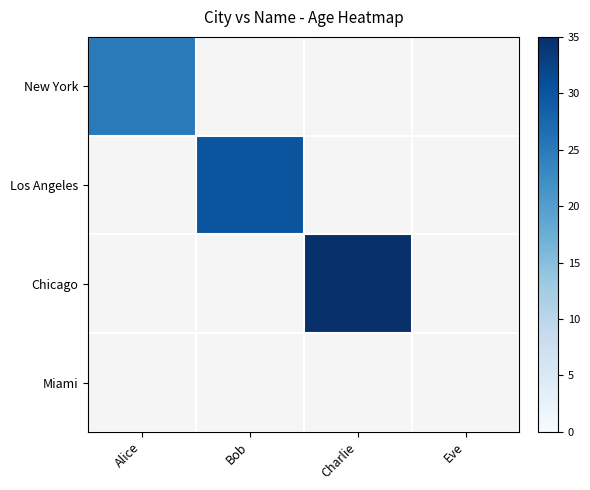

How many series are shown in this chart?

4